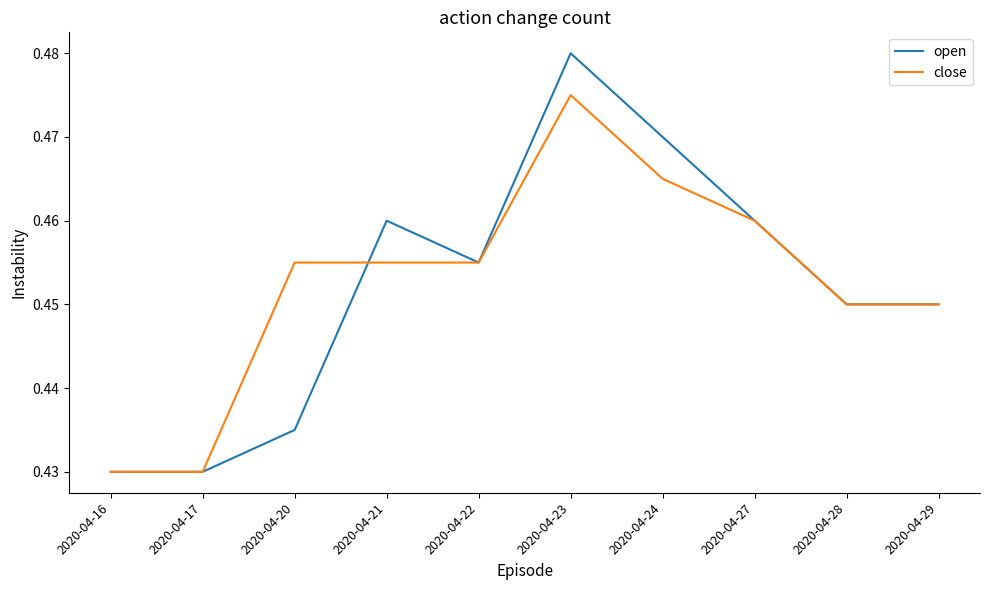

Is the value of open at 2020-04-23 greater than the value of close at 2020-04-28?

Yes